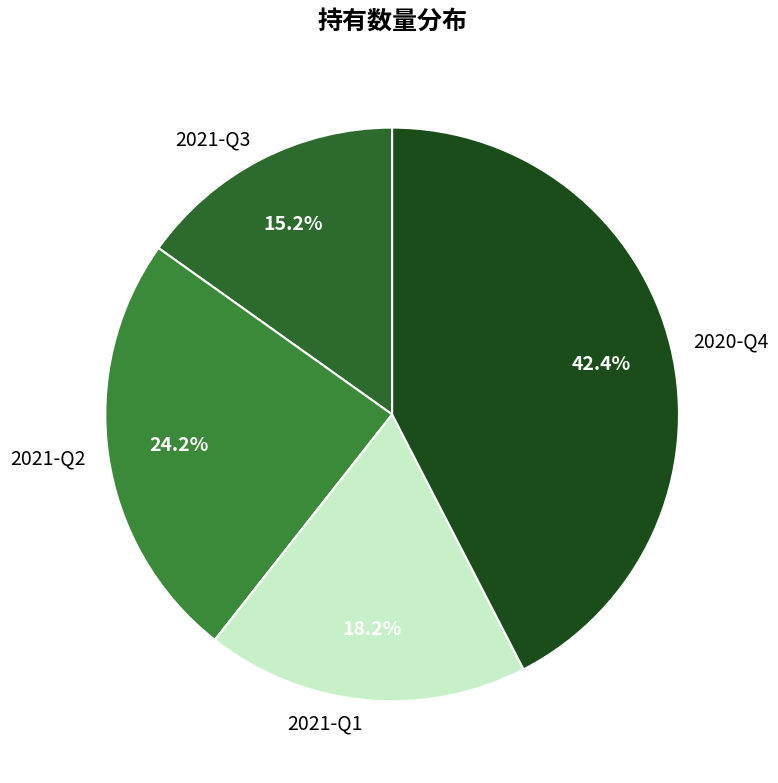

To the nearest percent, what is the average slice percentage?

25%